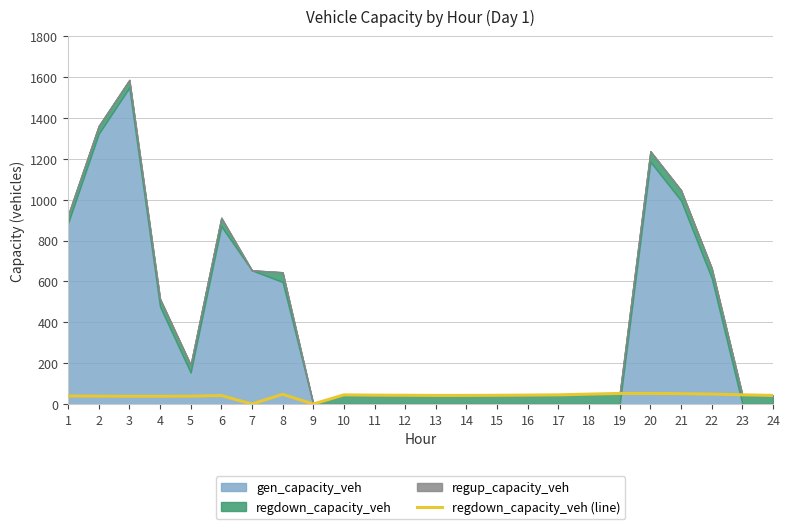

Reading left to right, what are all the values shown in this chart?

39.4	38.4	37.8	37.8	38.4	41.6	0.0	47.7	0.0	44.7	43.4	42.8	42.0	42.1	42.7	43.7	44.9	48.4	51.8	51.8	50.9	48.7	45.0	42.1